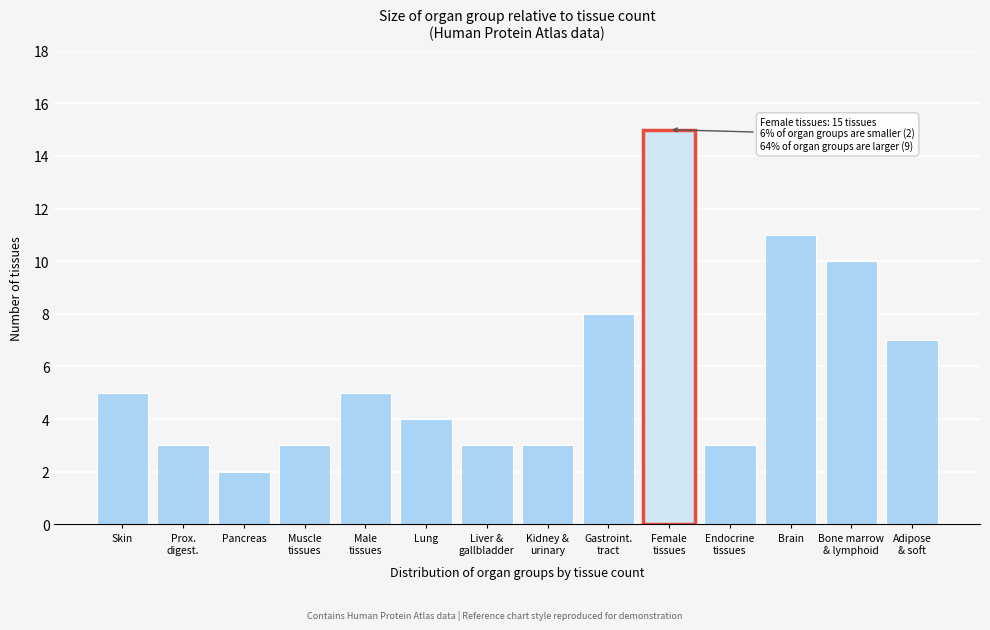

Reading right to left, transcribe all the data shown in this chart.

7	10	11	3	15	8	3	3	4	5	3	2	3	5